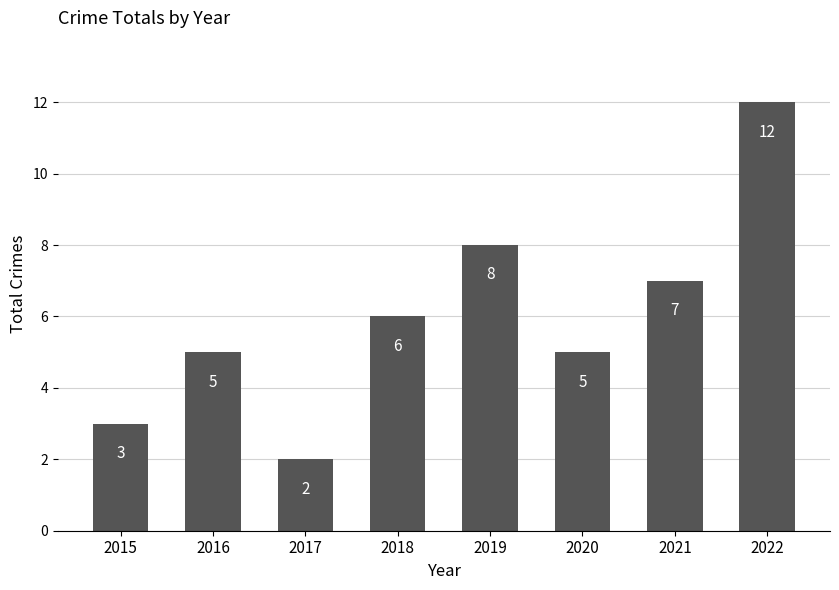

What is the value of the 1st bar from the left?

3